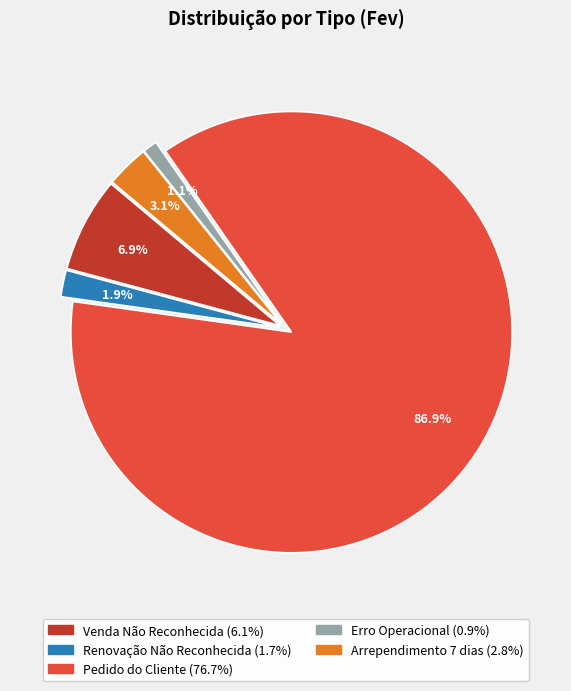

Which slice is the smallest?

Erro Operacional